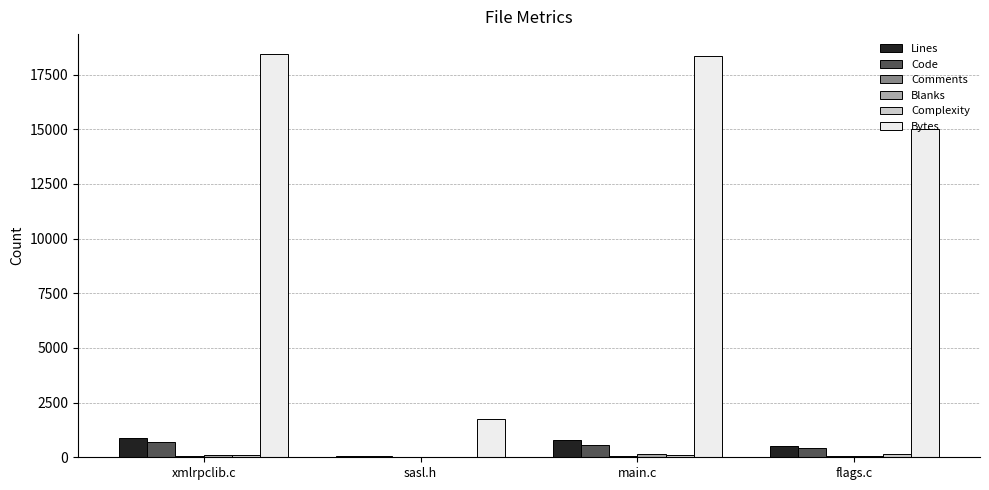

What is the total value across all series at flags.c?

16210